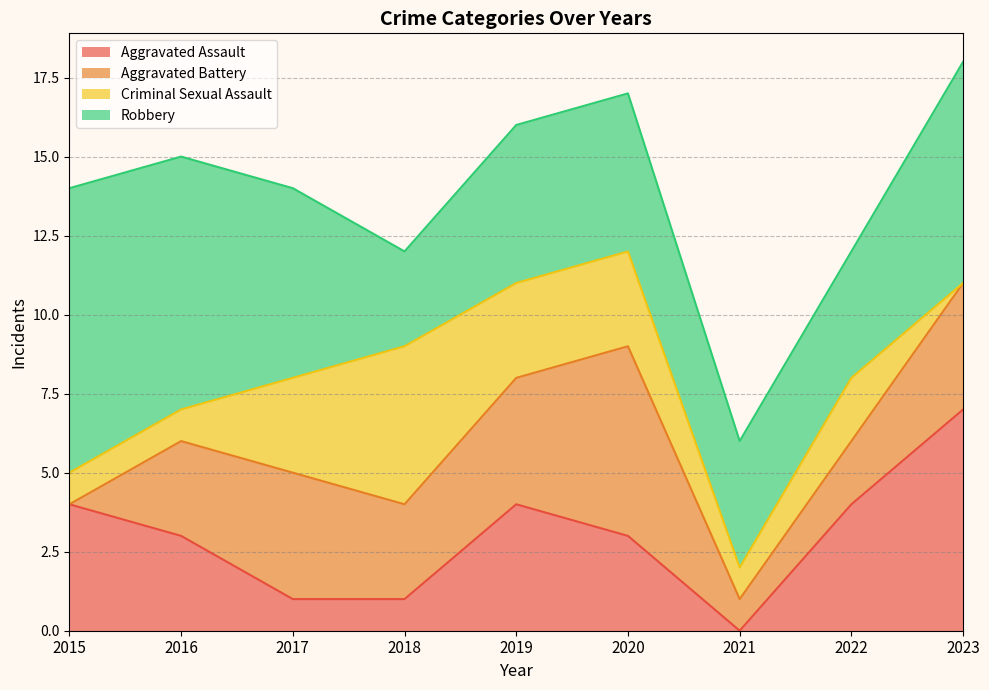

List the labels in order of Criminal Sexual Assault value, largest first.

2018, 2017, 2019, 2020, 2022, 2015, 2016, 2021, 2023